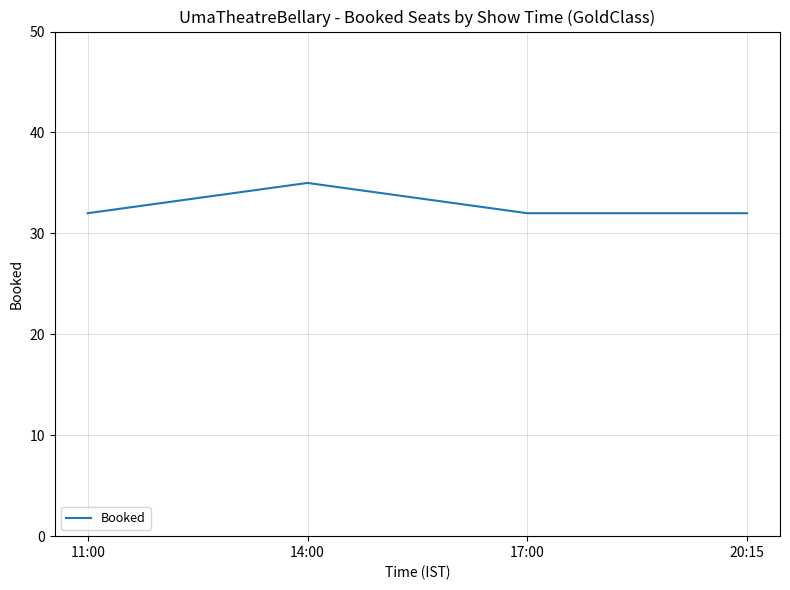

How many lines are shown in the chart?

1